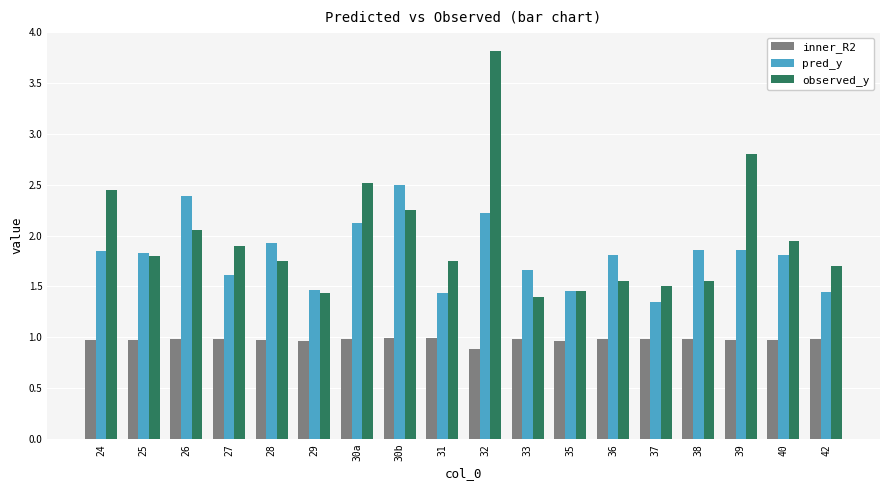

Count the number of data series in this chart.

3